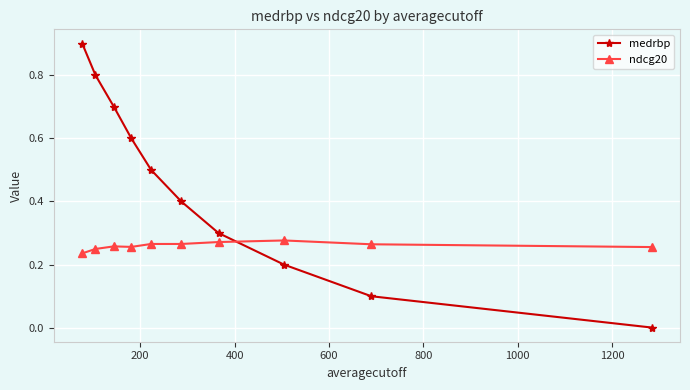

Which series has the widest spread of values?

medrbp